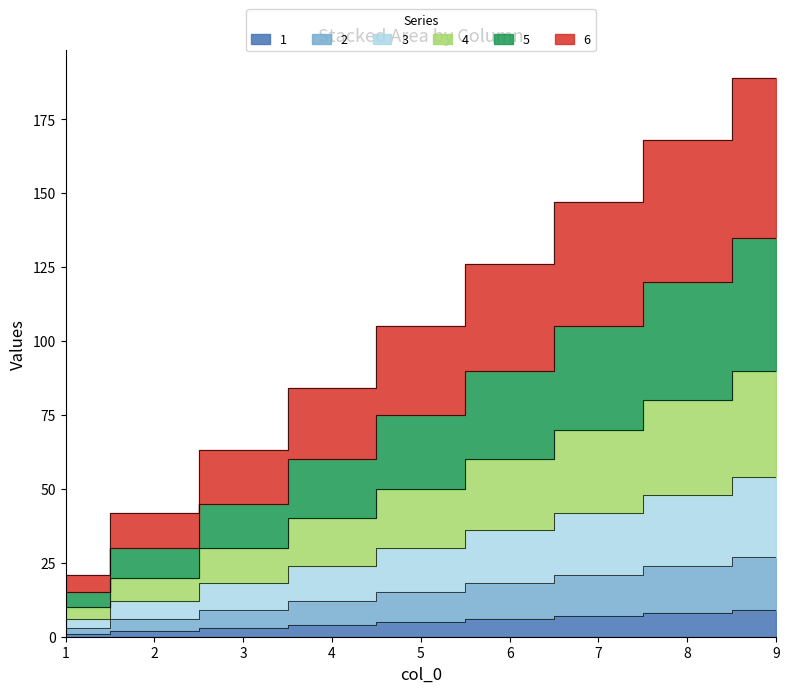

What is the sum of all 5 values?

675